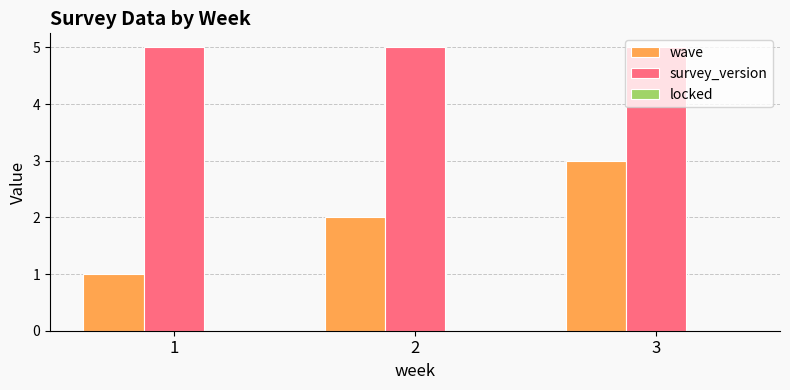

How many data points does each series have?

3